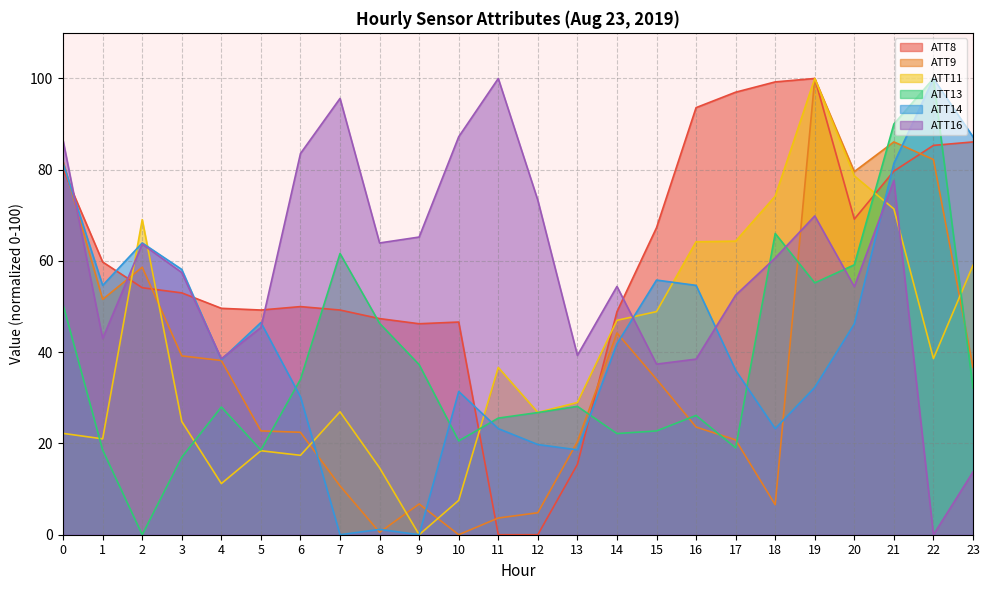

Which series has the largest total across all categories?

ATT8